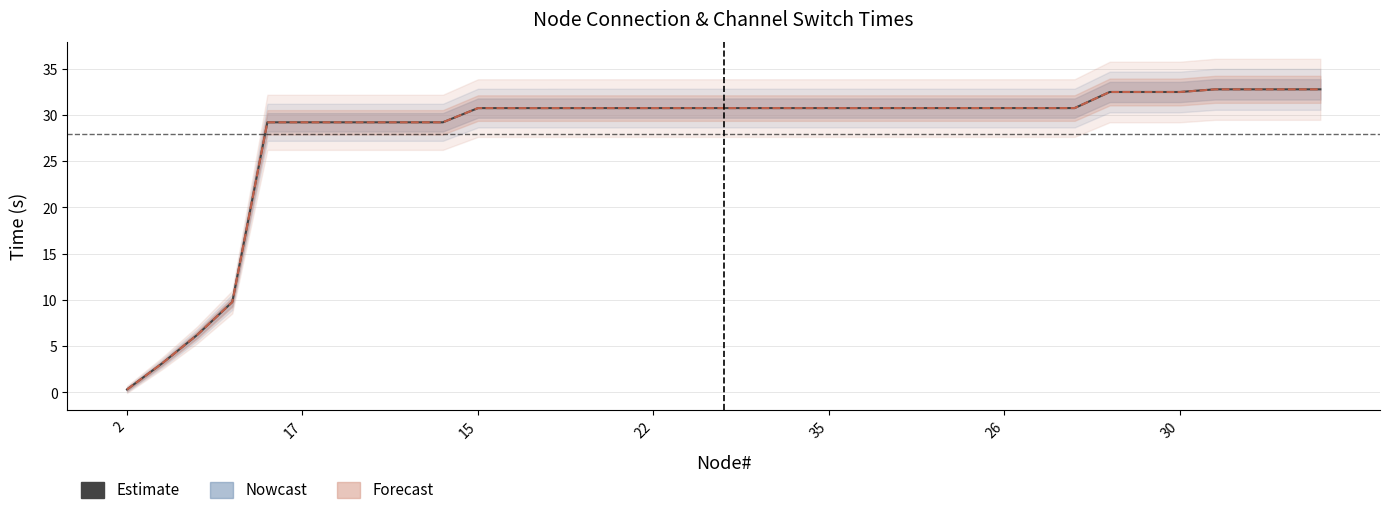

What is the value of the timeChannelSwitched point at the 28th from the left?

30.7